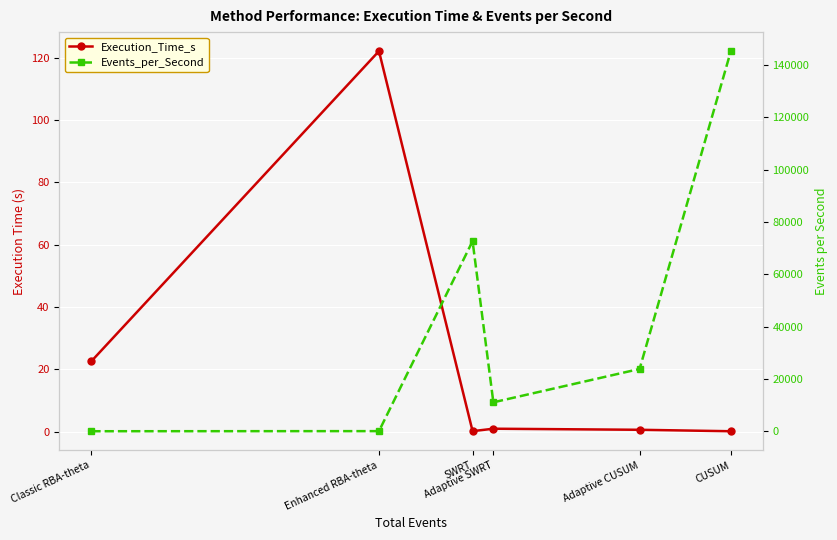

List the series in order of their peak value, highest first.

Events_per_Second, Execution_Time_s